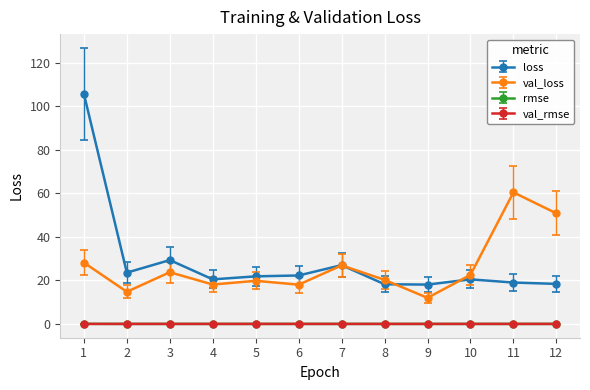

Is it true that loss equals 9.2 at 5?

False